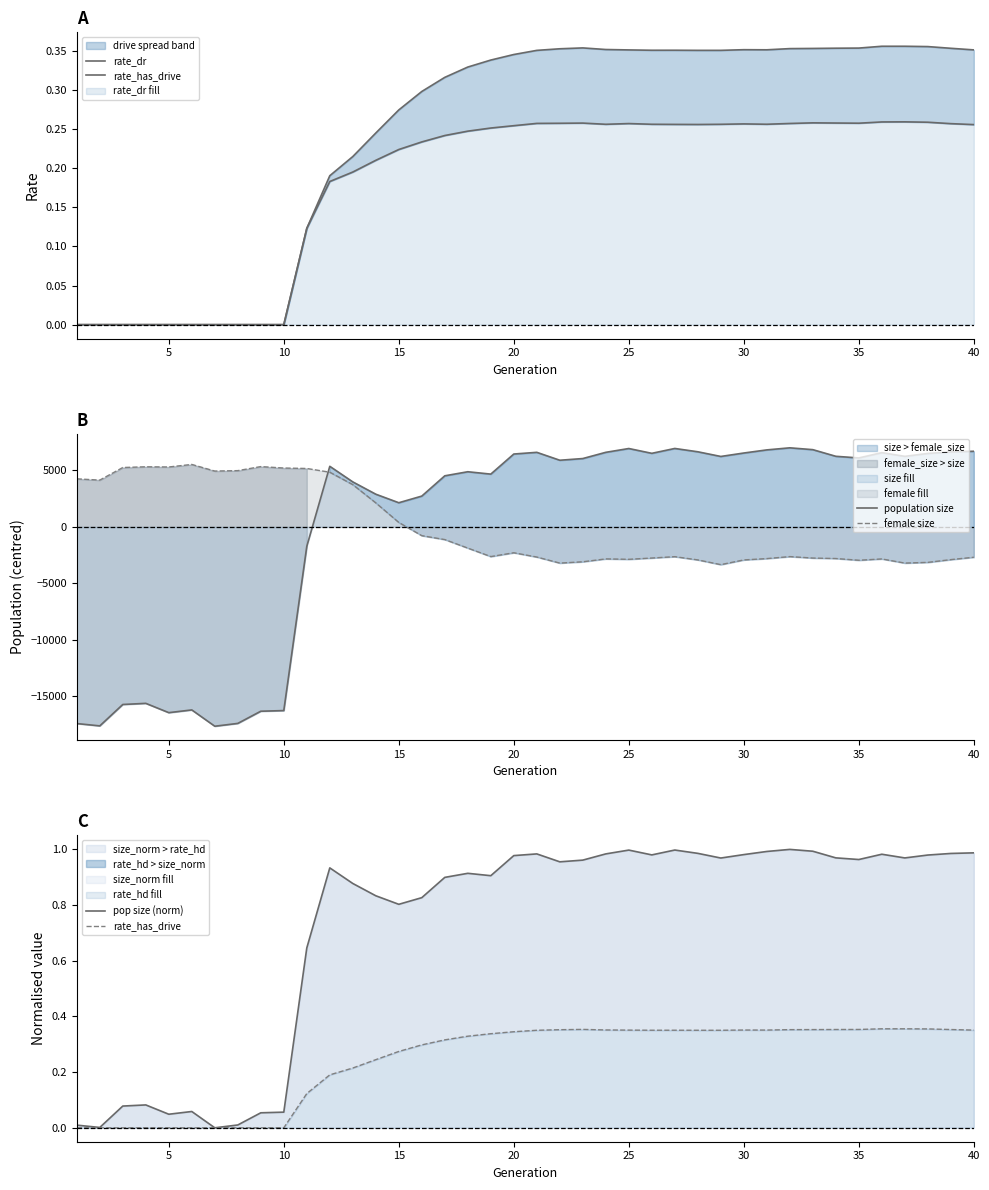

Does the chart display data point markers on the line(s)?

No